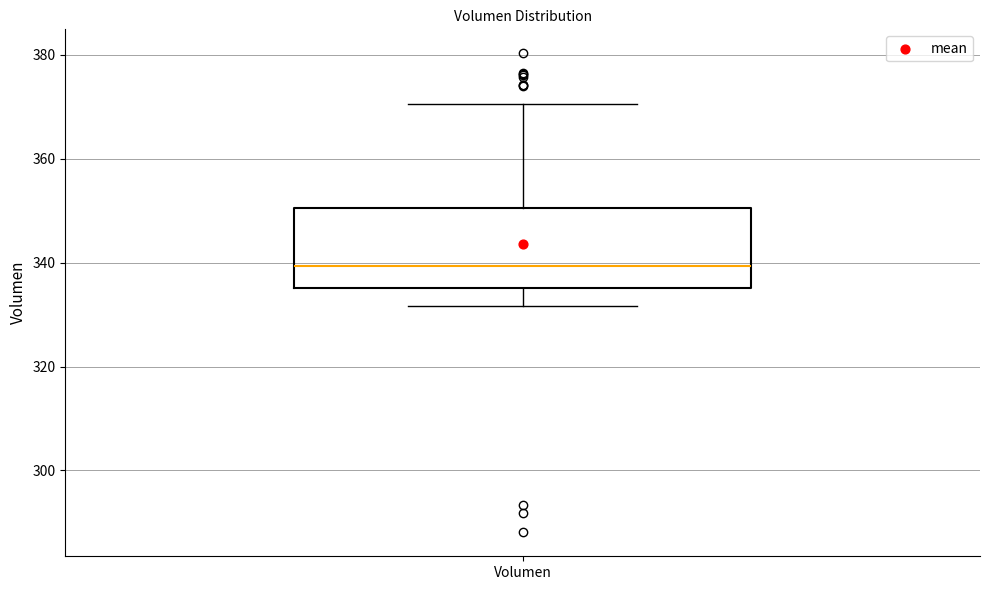

Read this box plot against the y-axis: the position of the median line, the range covered by the box, and the ends of both whiskers. The values are not printed on the chart, so give them approximately, as read against the axis.

median 340, box 336 to 350, whiskers 332 to 370